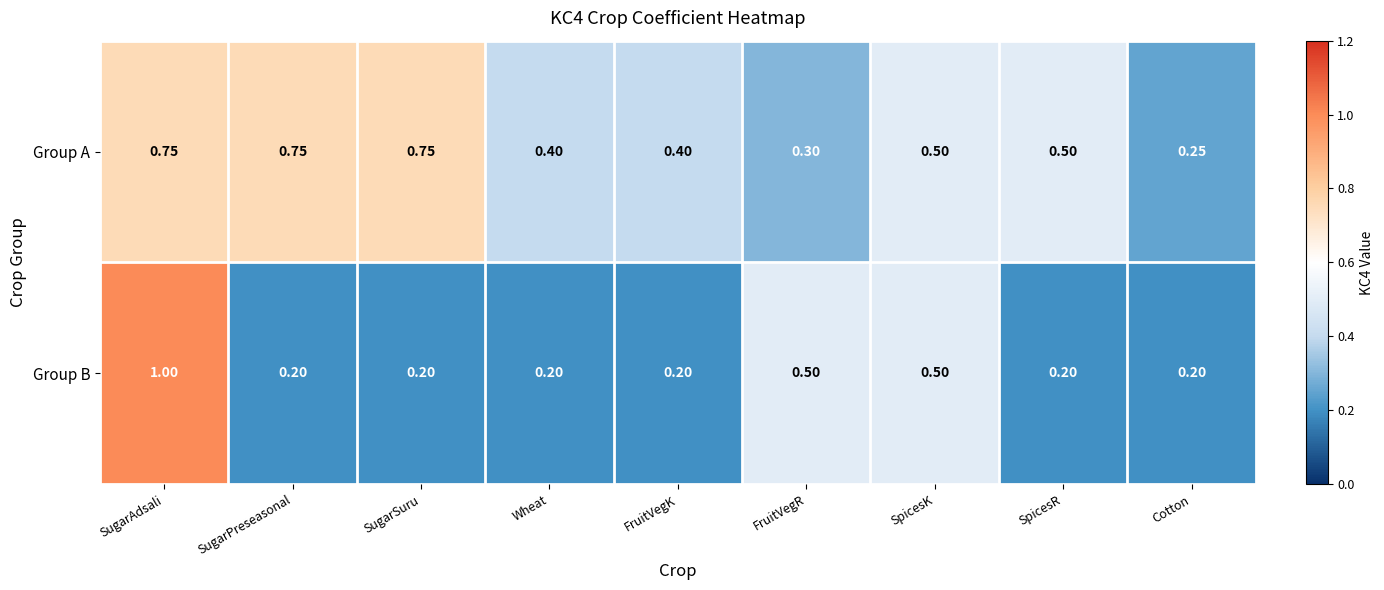

Rank the series by their average value, from highest to lowest.

Group A, Group B